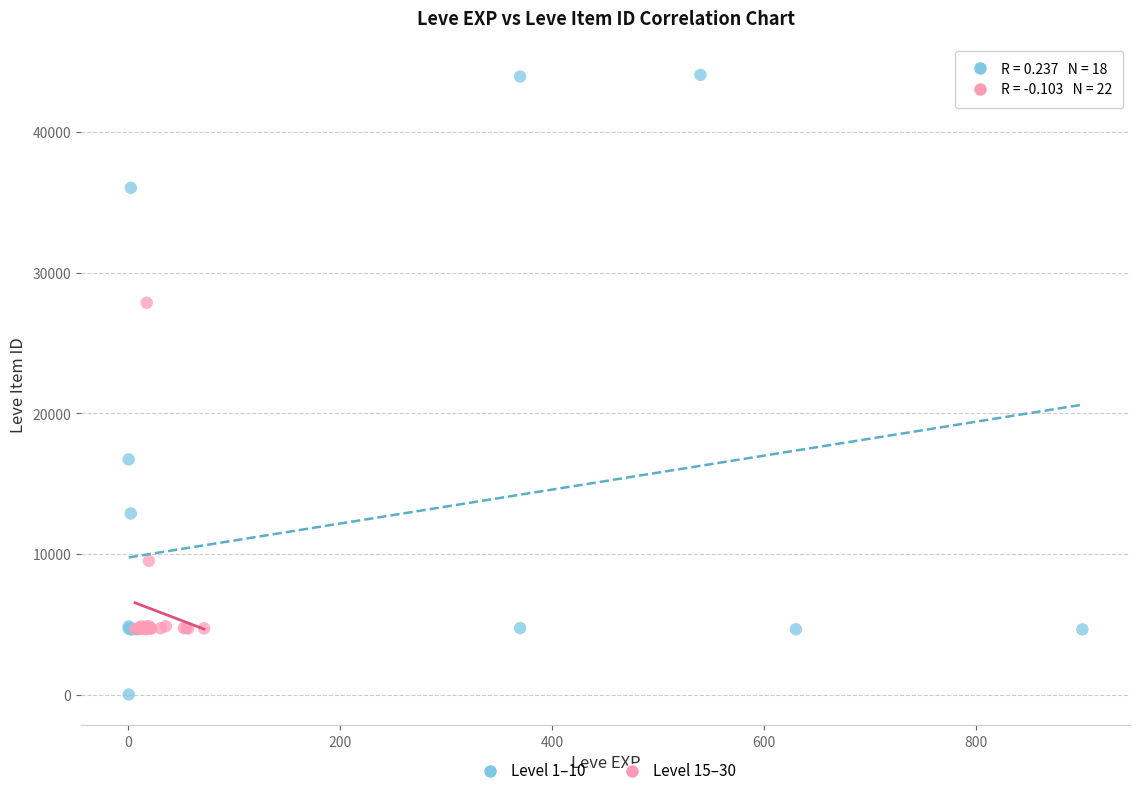

Which series reaches the minimum Y coordinate?

Level 1–10